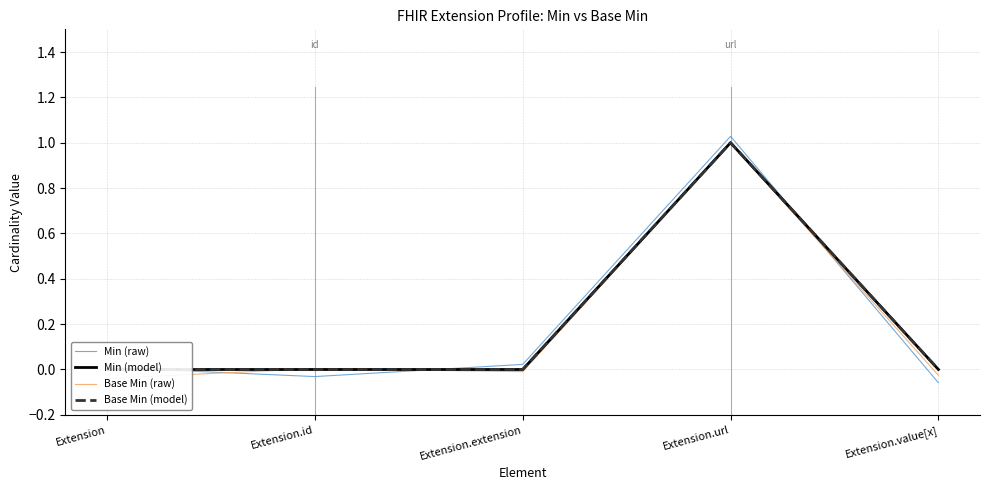

The value of Base Min (raw) at Extension.url is 1.5. True or false?

False